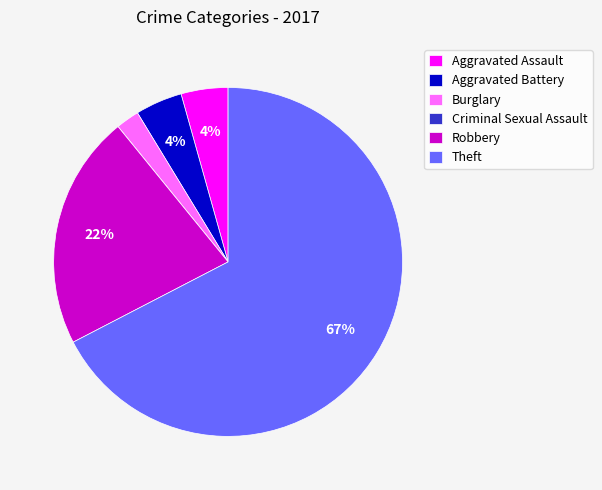

Does Robbery account for over 50% of the chart?

No